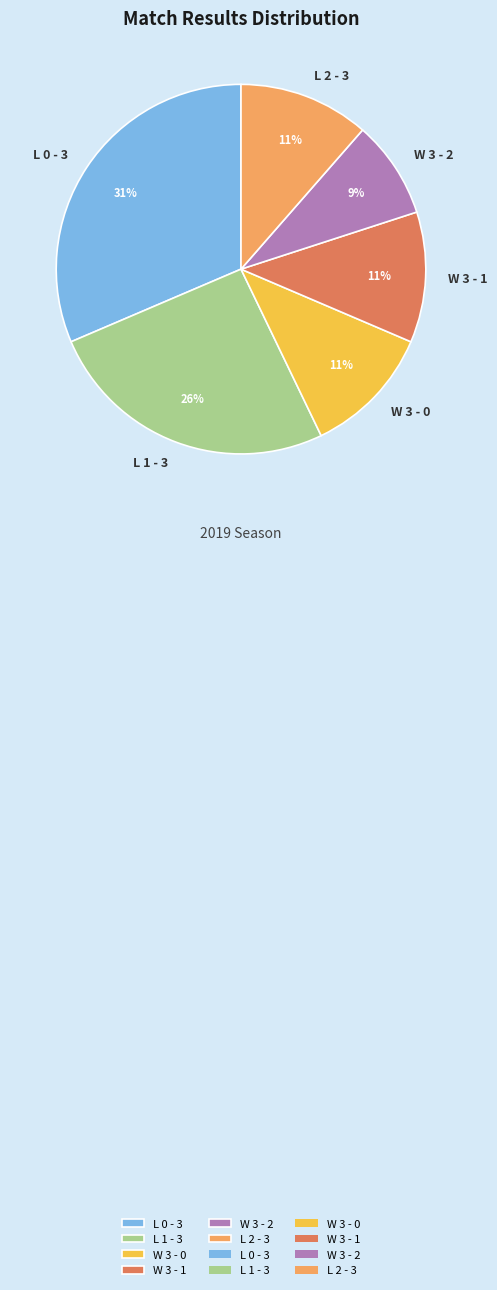

To the nearest percent, what is the combined percentage of W 3 - 0 and W 3 - 2?

20%